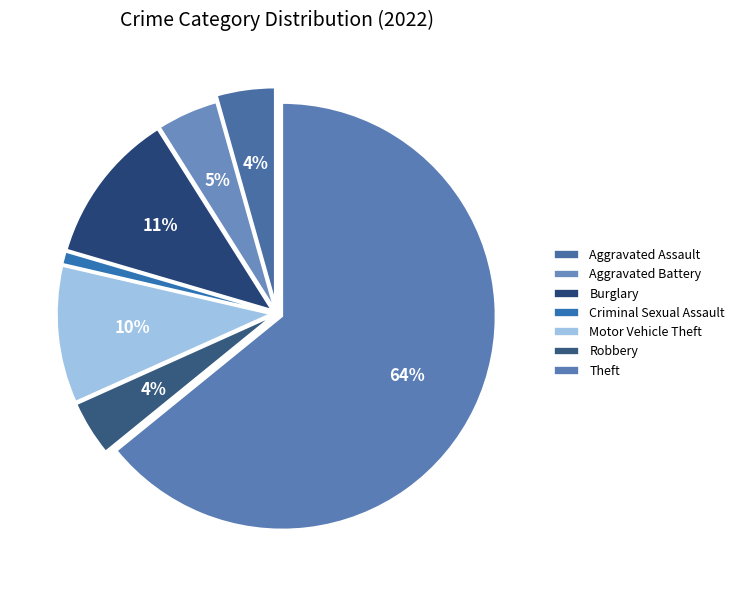

How many segments does this pie chart have?

7